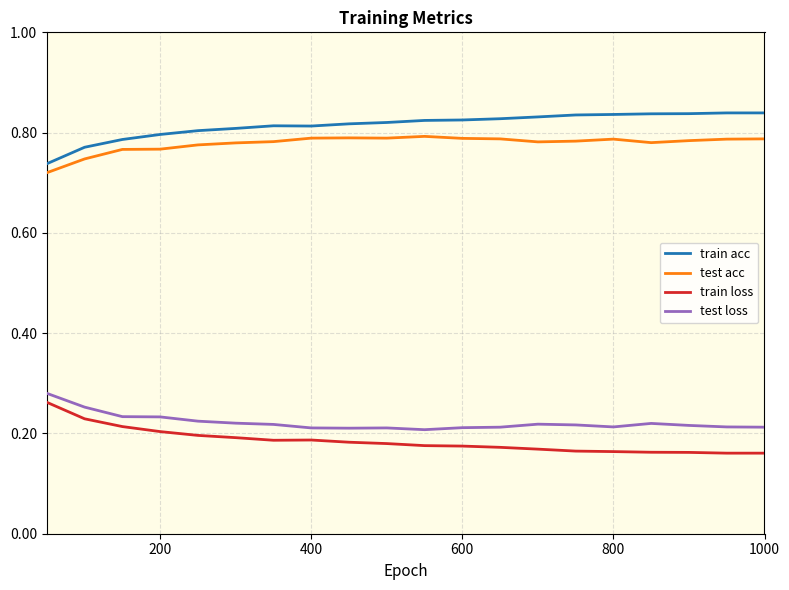

True or false: test loss and train acc cross at least once.

False